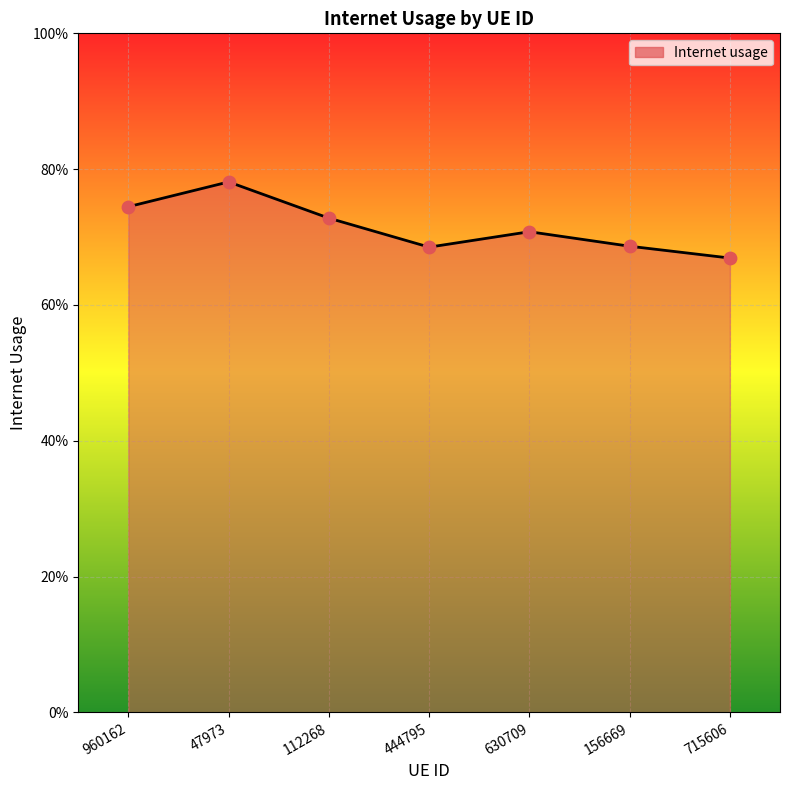

Is this an area chart (filled region under the line)?

Yes